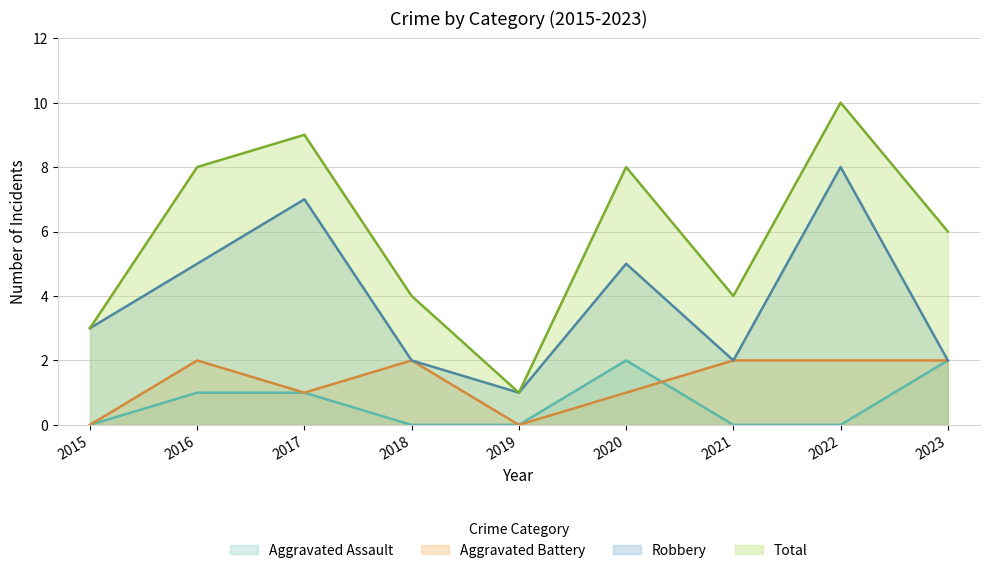

True or false: Robbery has a value of 1 at 2023.

False